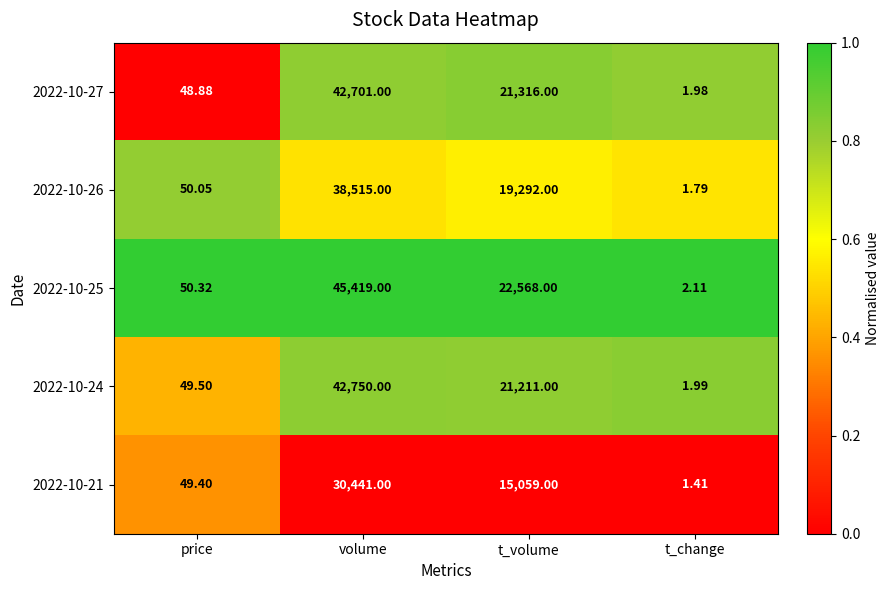

Rank the categories by 2022-10-25 value from lowest to highest.

t_change, price, t_volume, volume